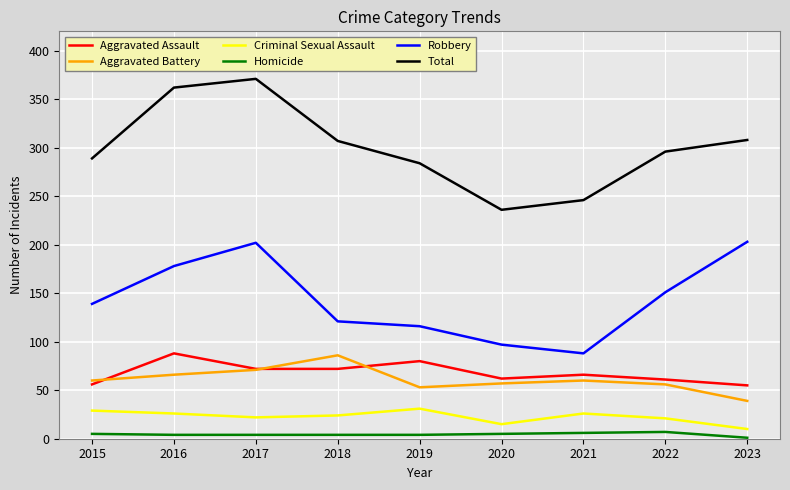

Does the chart have visible grid lines?

Yes